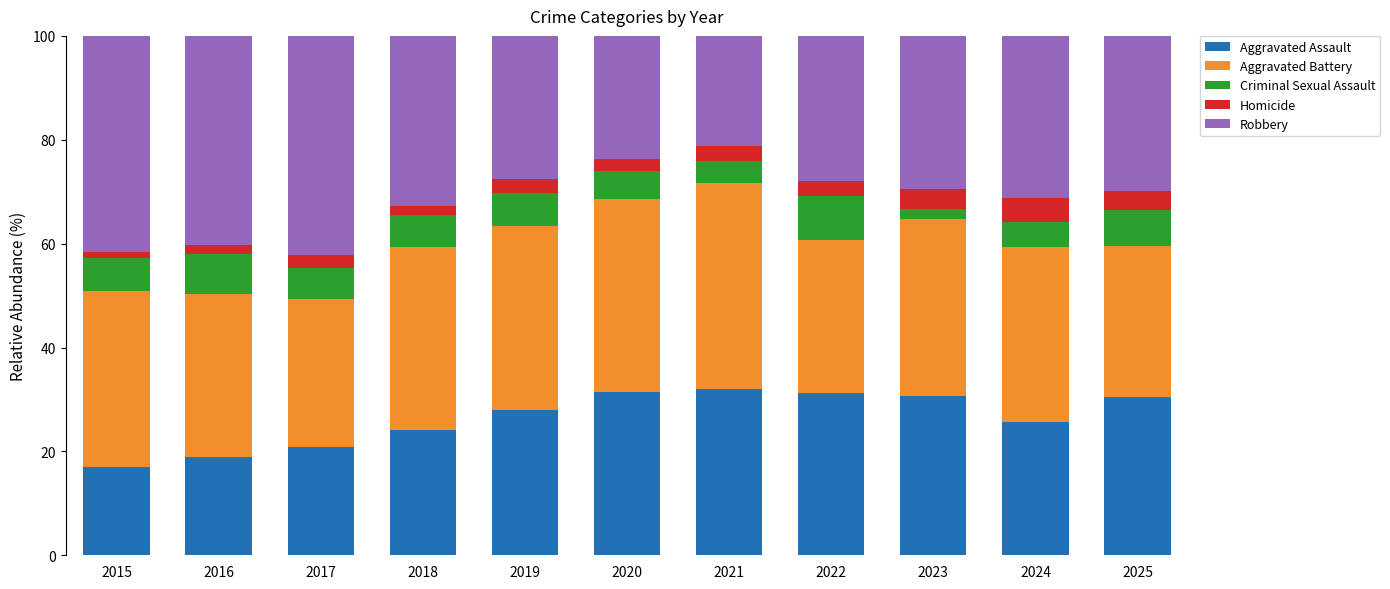

What is the total value across all series at 2024?

100.0